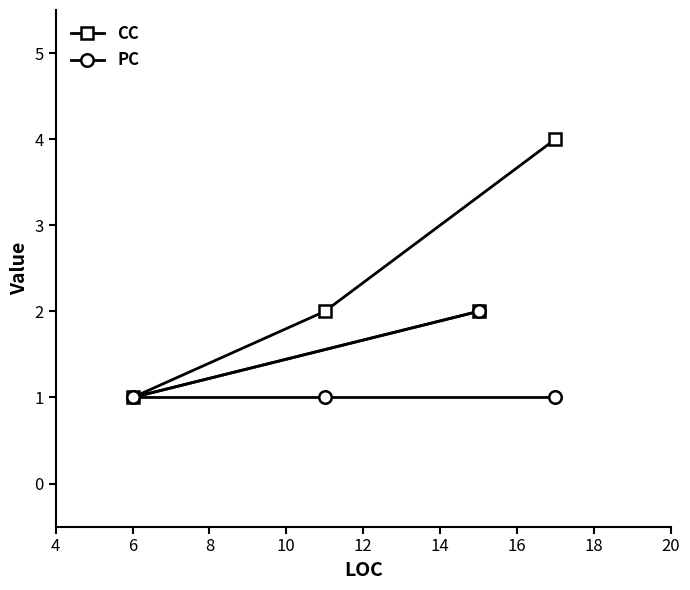

What is the average value of the CC series?

2